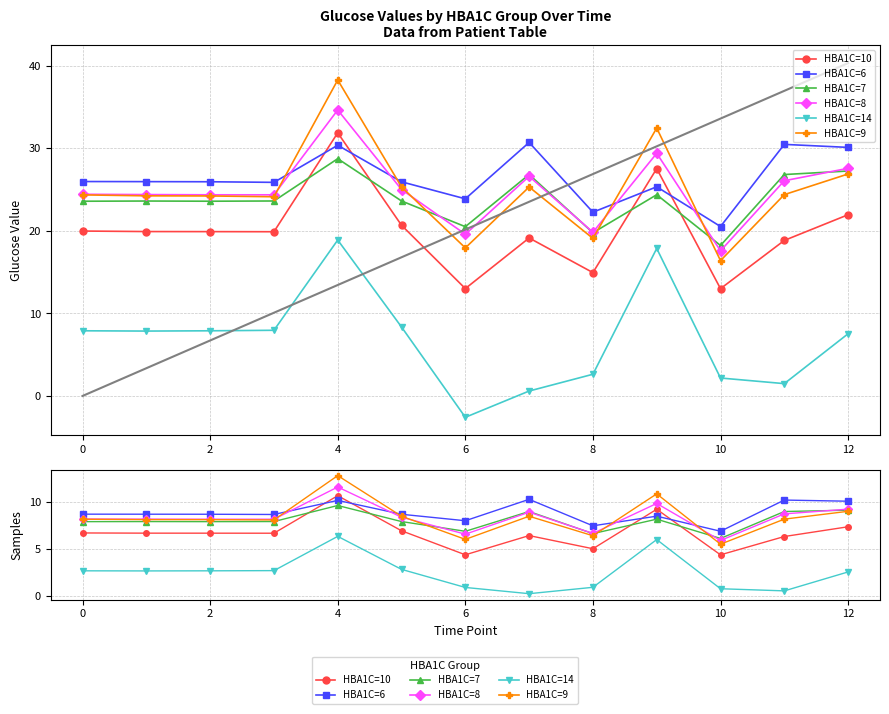

True or false: HBA1C=6 has more than 2 points higher than both neighbors.

True